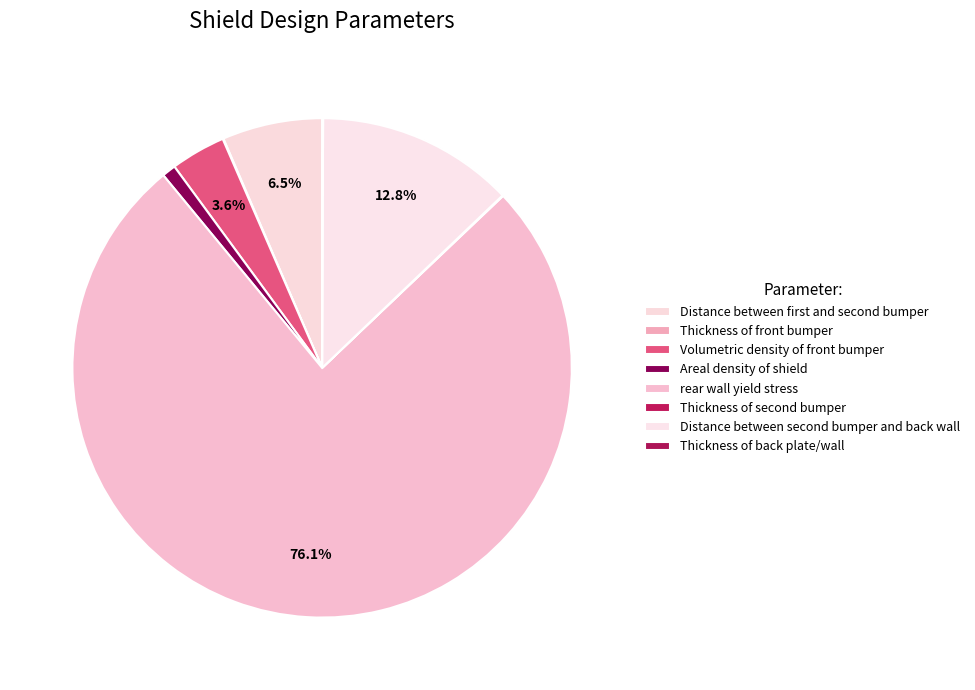

What is the largest slice in the pie chart?

rear wall yield stress